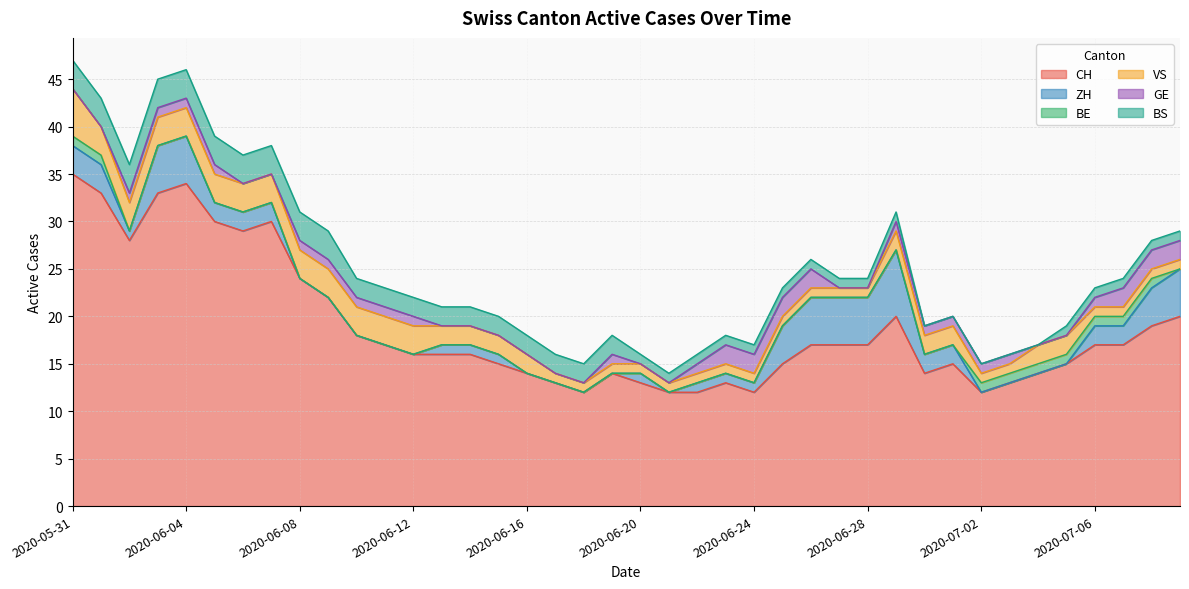

At which label does BS first exceed 2?

2020-05-31